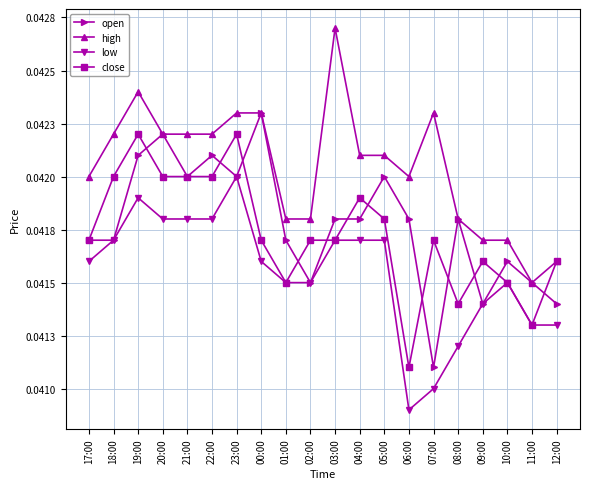

Rank the categories by close value from lowest to highest.

06:00, 11:00, 08:00, 01:00, 10:00, 09:00, 12:00, 17:00, 00:00, 02:00, 03:00, 07:00, 05:00, 04:00, 18:00, 20:00, 21:00, 22:00, 19:00, 23:00